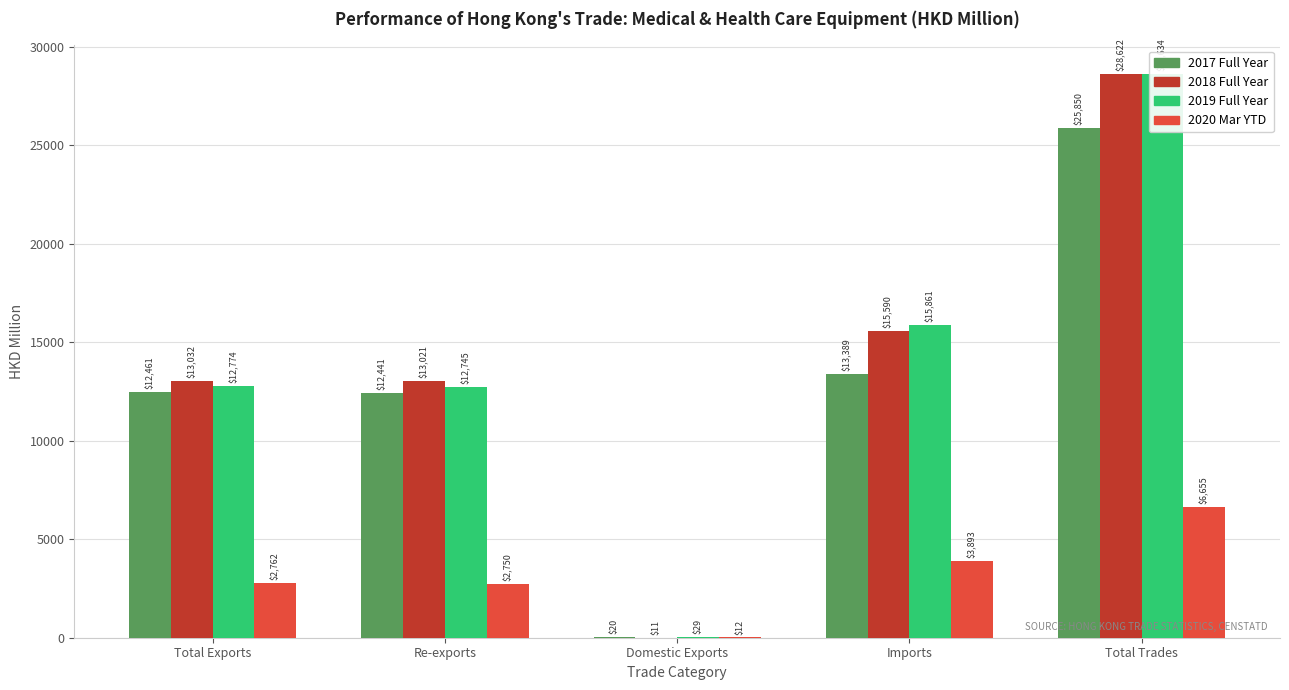

What value does the 2018 Full Year series have at Total Exports?

13032.2